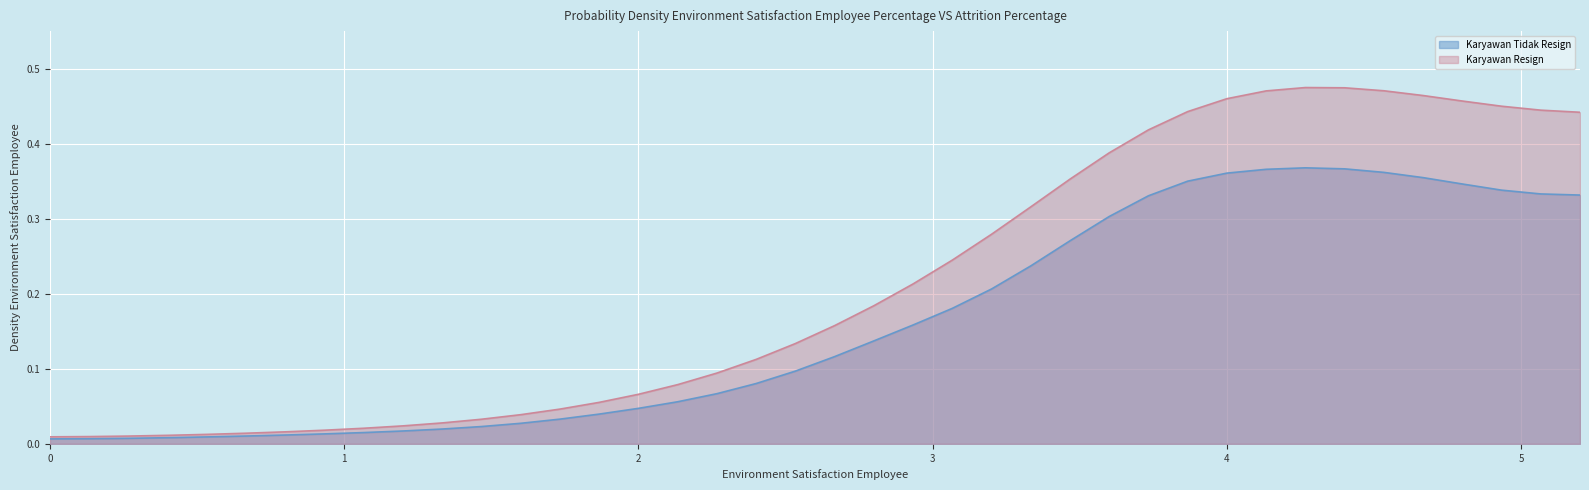

Reading left to right, transcribe all the data shown in this chart.

0.0	0.0	0.0	0.0	0.0	0.0	0.0	0.0	0.0	0.0	0.0	0.0	0.0	0.0	0.0	0.0	0.1	0.1	0.1	0.1	0.1	0.1	0.2	0.2	0.2	0.2	0.3	0.3	0.3	0.4	0.4	0.4	0.4	0.4	0.4	0.4	0.3	0.3	0.3	0.3